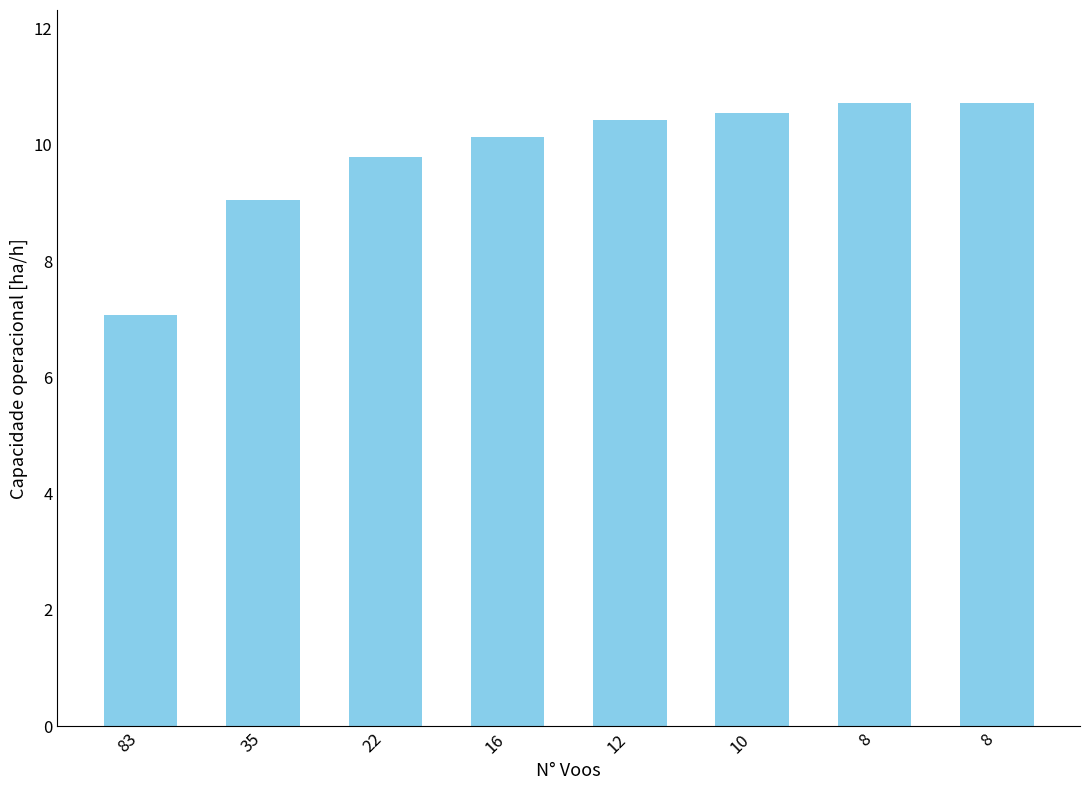

What is the difference between the values at 22 and 35?

0.7